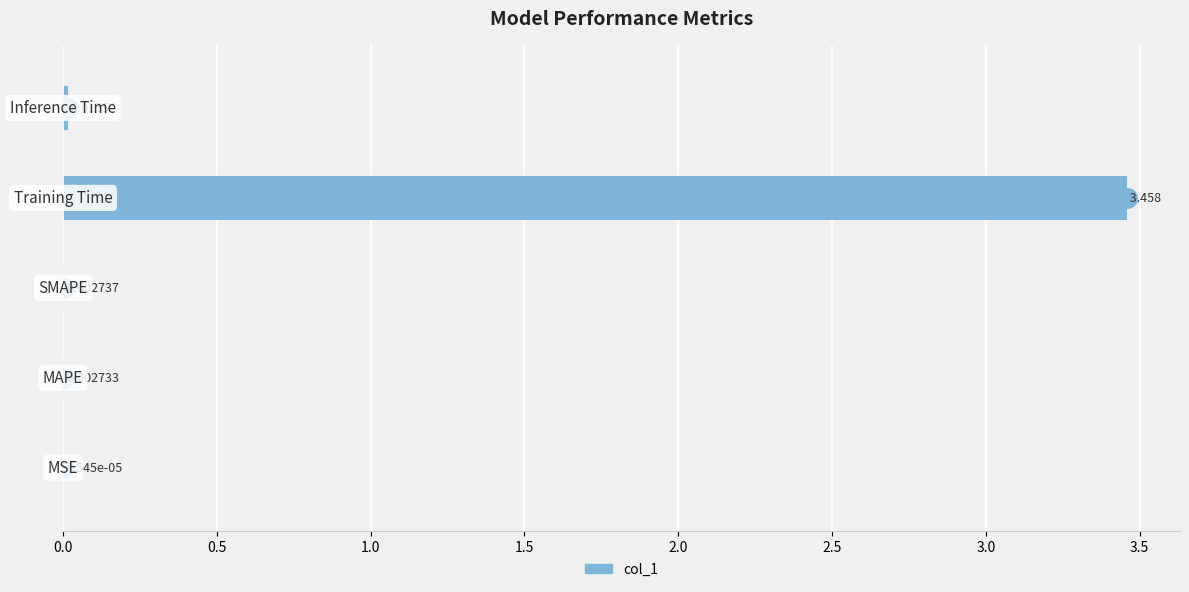

Between 1.5 and 2.0, which is larger?

1.5